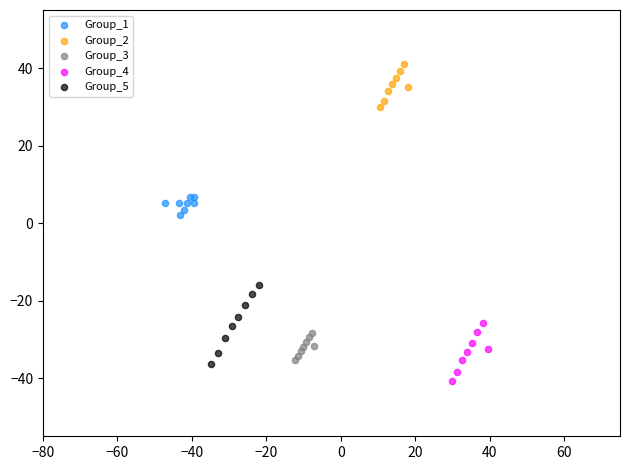

Which series has the widest spread of Y values?

Group_5